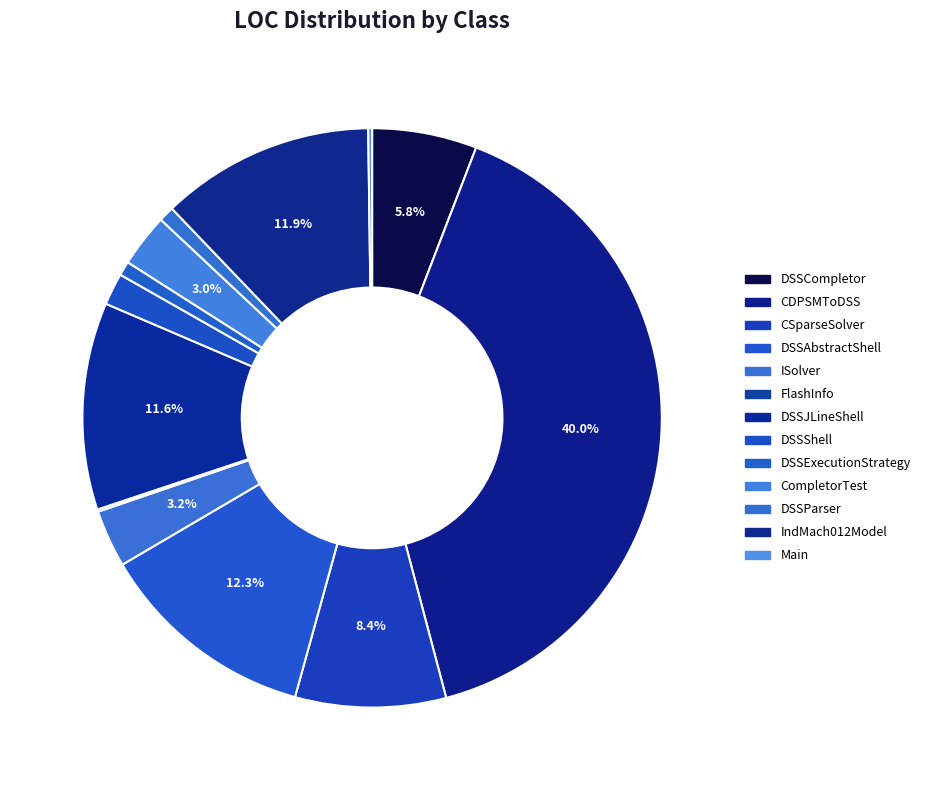

How many segments does this pie chart have?

13